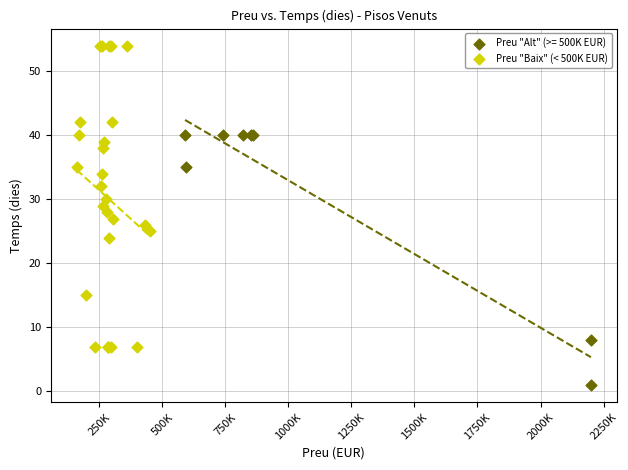

Which series reaches the minimum Y coordinate?

Preu "Alt" (>= 500K EUR)